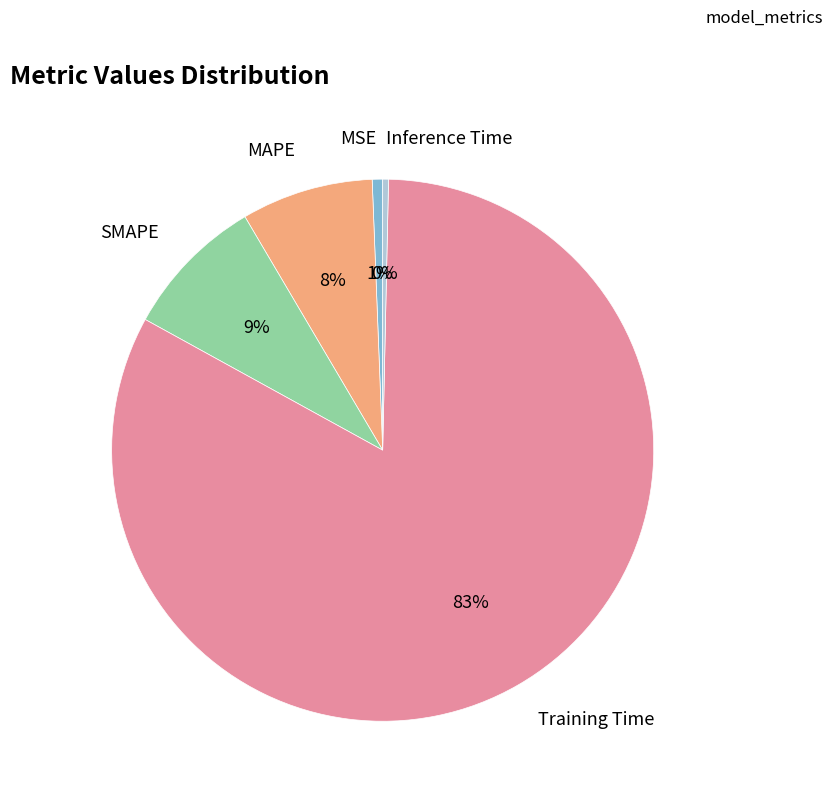

To the nearest percent, what is the average slice percentage?

20%